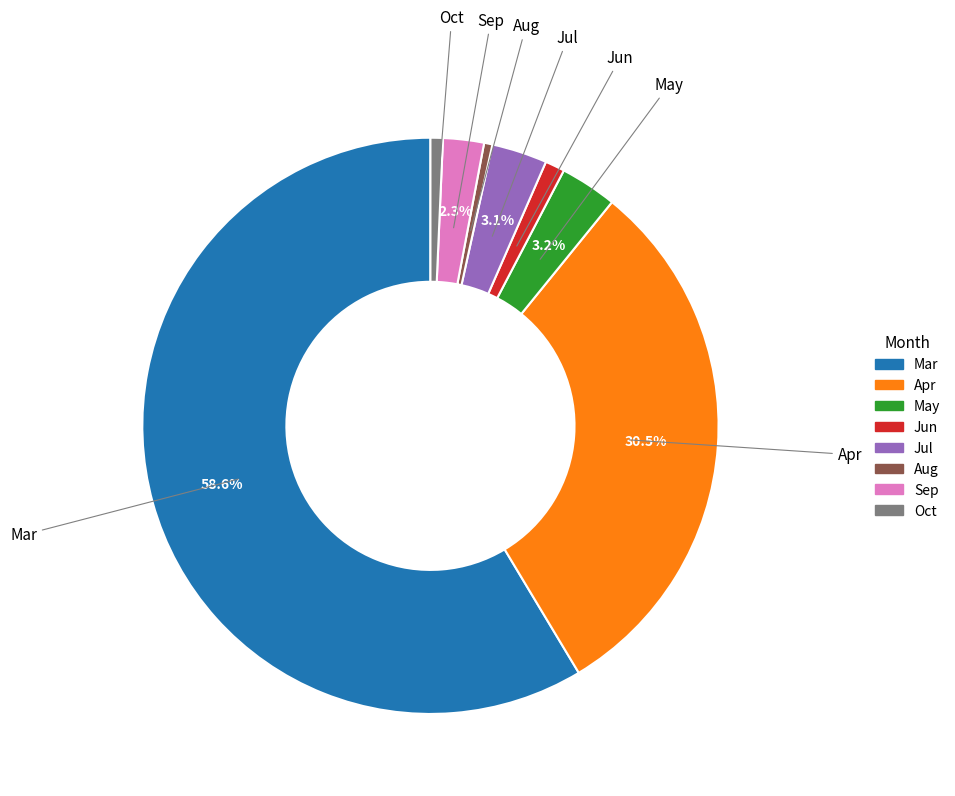

Is it true that Jun is 1% of the pie?

True